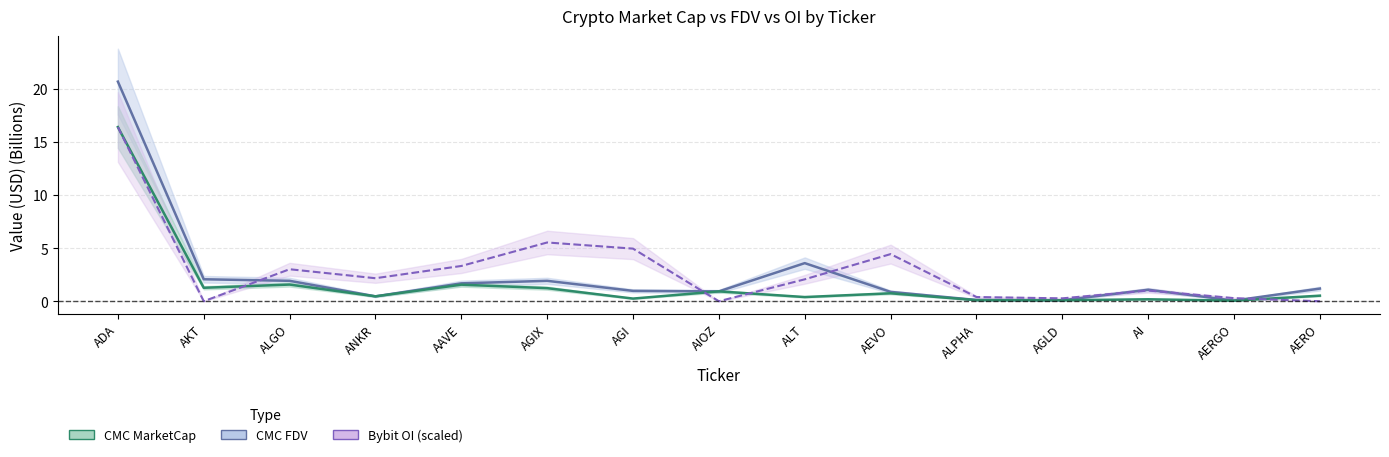

At how many categories does at least one series exceed 0?

15